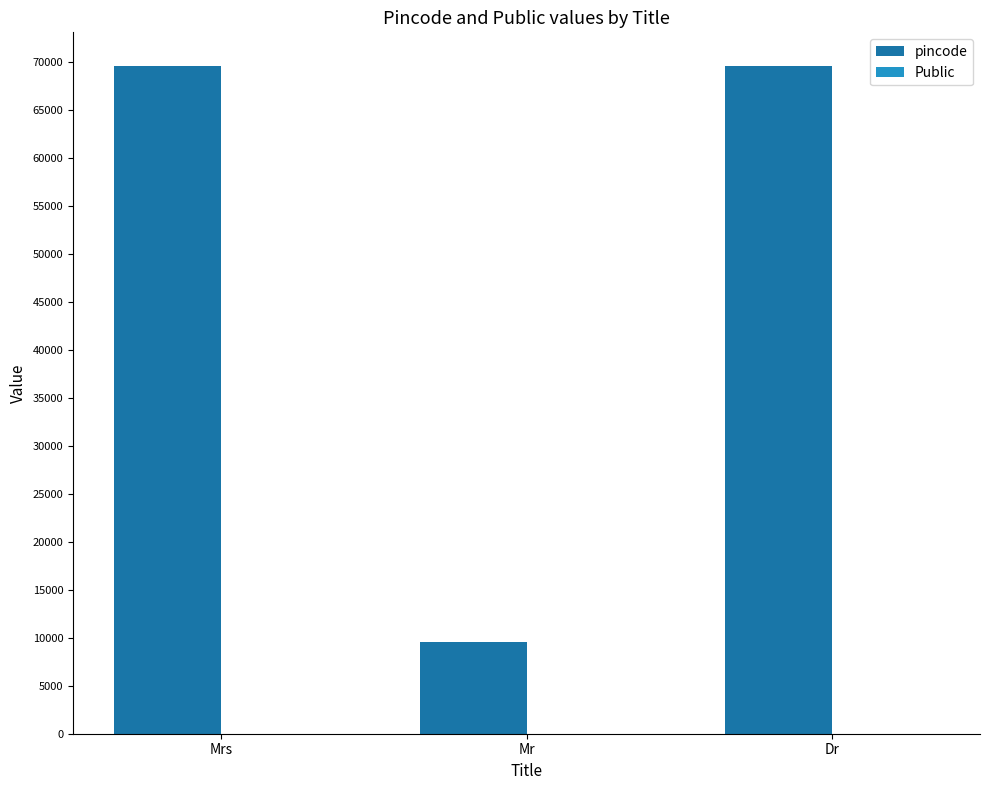

Count the number of categories in the chart.

3